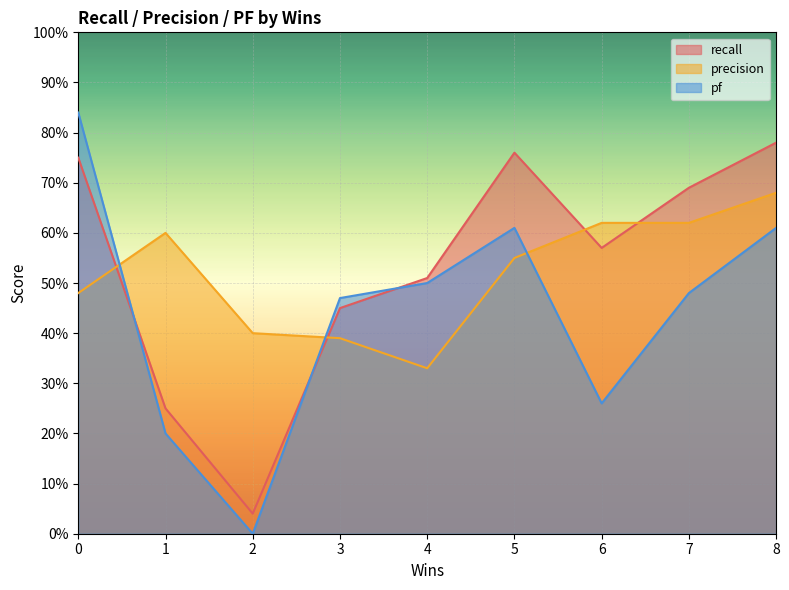

Reading left to right, extract all data points from this chart.

recall: 0=0.8	1=0.2	2=0.0	3=0.5	4=0.5	5=0.8	6=0.6	7=0.7	8=0.8
precision: 0=0.5	1=0.6	2=0.4	3=0.4	4=0.3	5=0.6	6=0.6	7=0.6	8=0.7
pf: 0=0.8	1=0.2	2=0.0	3=0.5	4=0.5	5=0.6	6=0.3	7=0.5	8=0.6